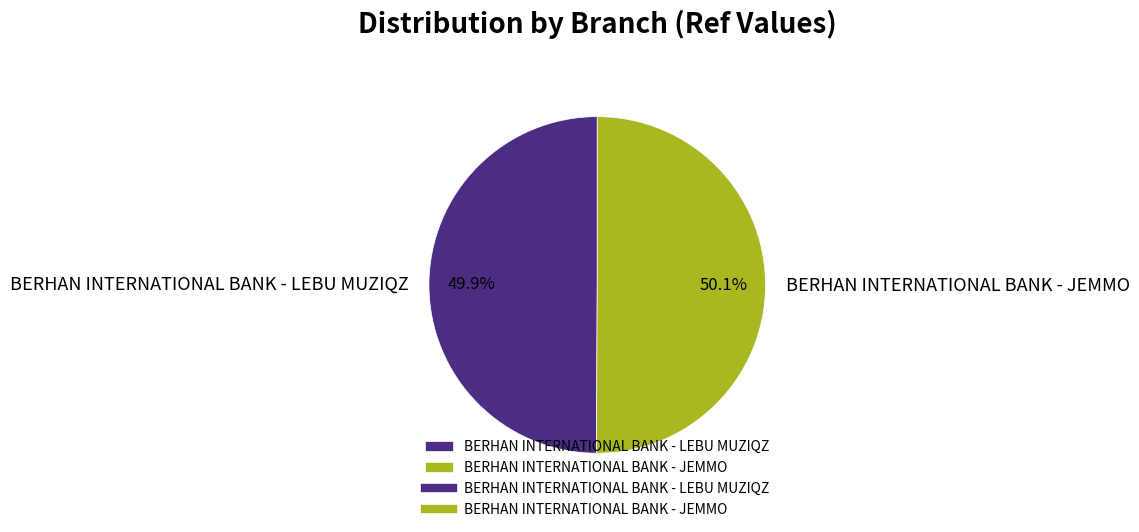

Does any single category account for the majority?

Yes